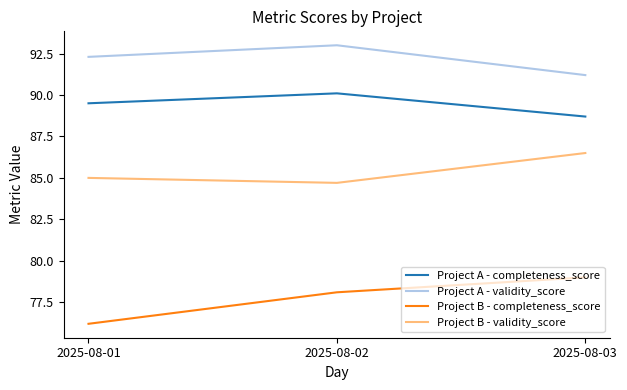

What is the approximate value of Project B - completeness_score at 2025-08-03?

79.0